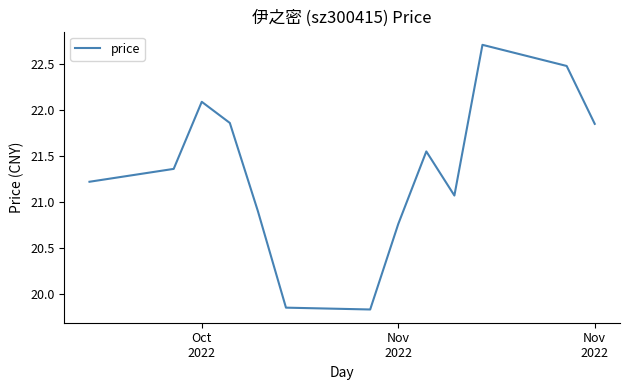

What is the minimum value shown in the chart?

19.8